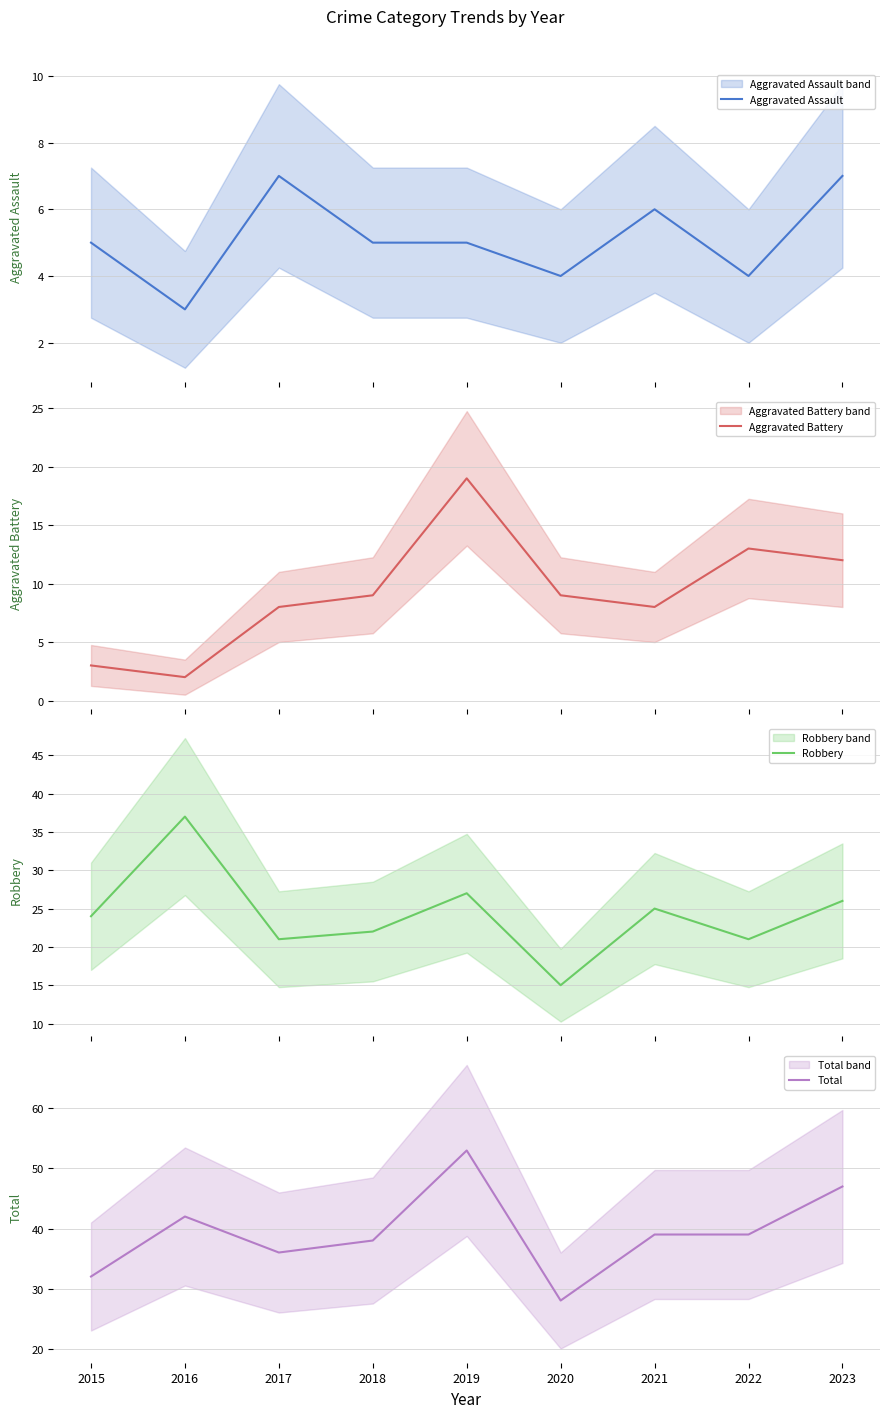

At which category does Robbery reach its first local valley?

2017